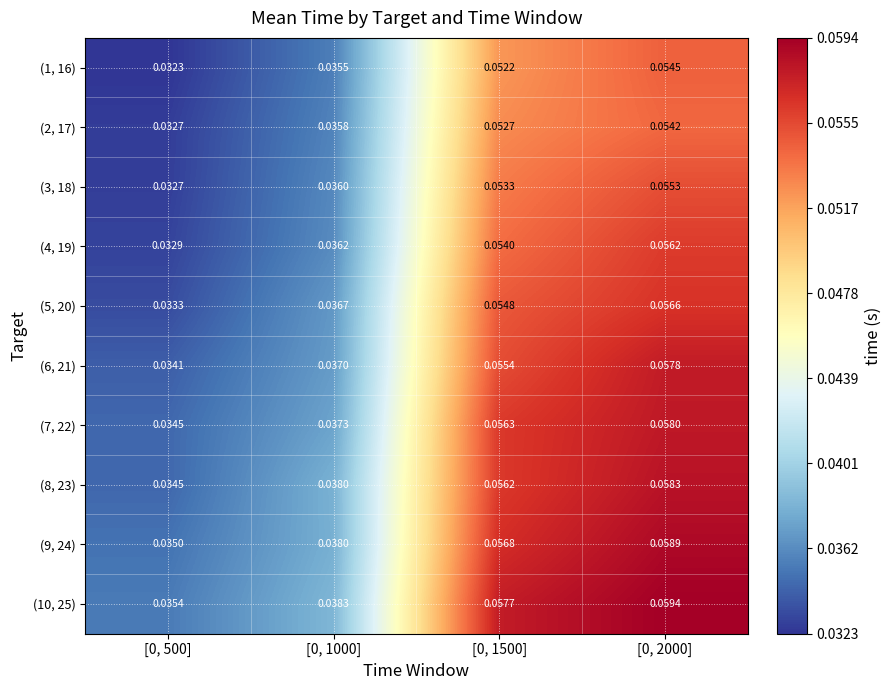

Is the value of (8, 23) at [0, 1000] greater than the value of (9, 24) at [0, 2000]?

No